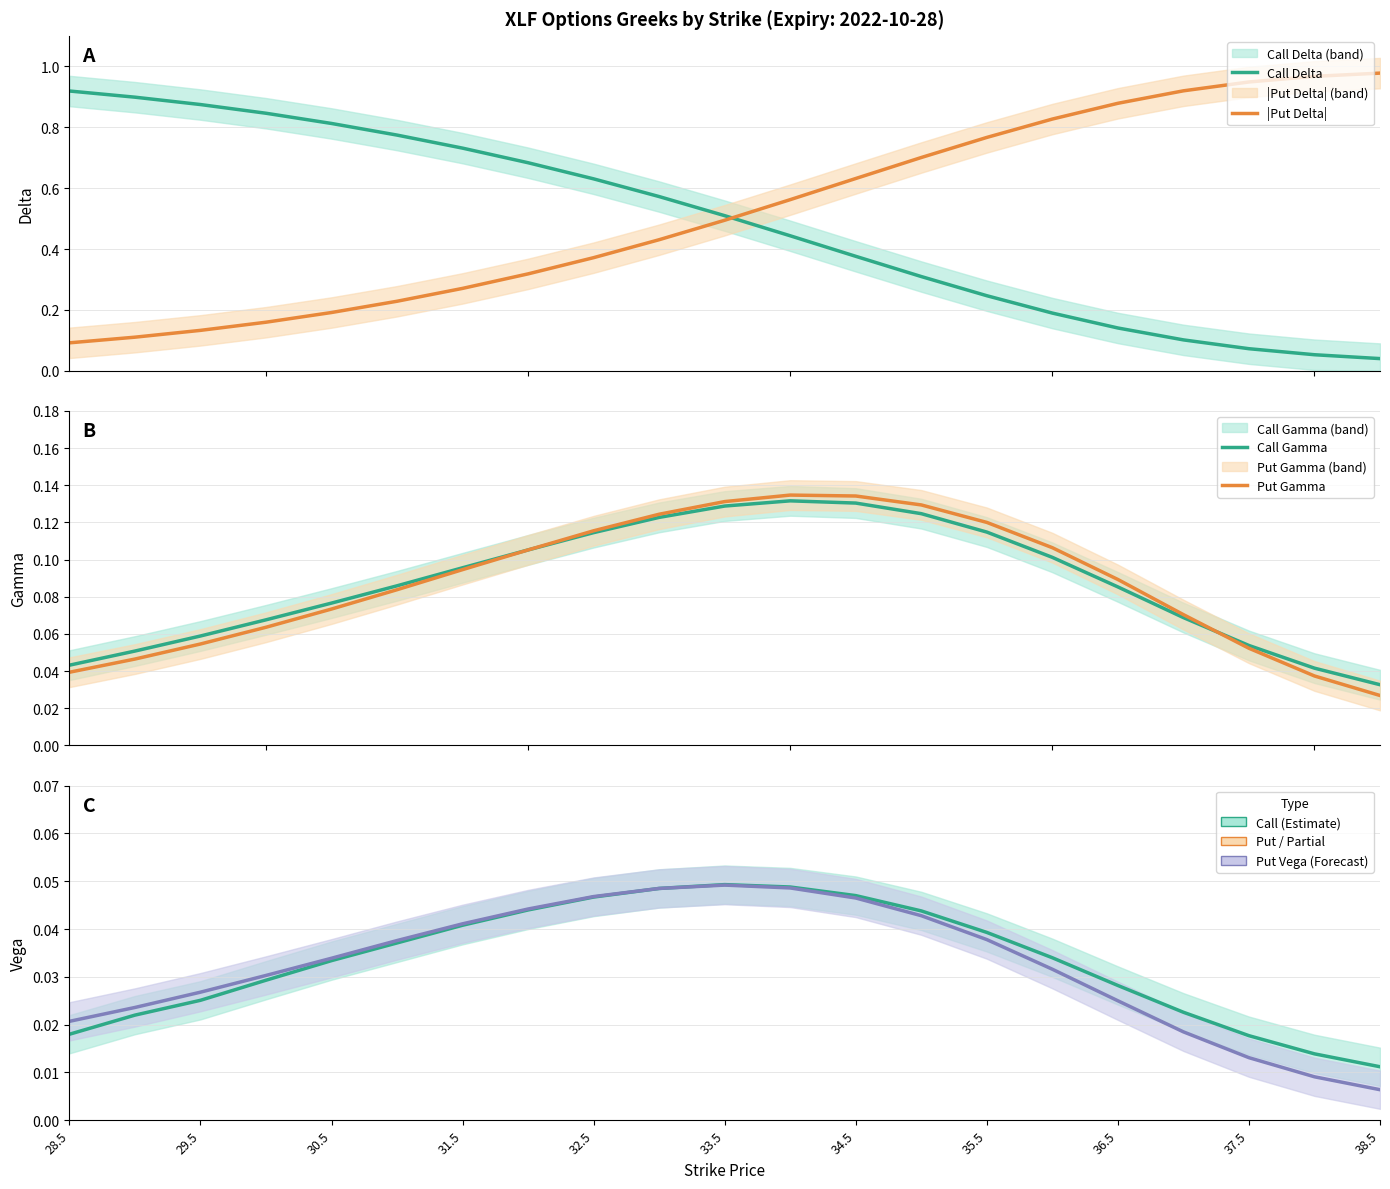

Reading right to left, what are all the values shown in this chart?

Call Delta: 0.0	0.1	0.1	0.1	0.1	0.2	0.2	0.3	0.4	0.4	0.5	0.6	0.6	0.7	0.7	0.8	0.8	0.8	0.9	0.9	0.9
|Put Delta|: 1.0	1.0	0.9	0.9	0.9	0.8	0.8	0.7	0.6	0.6	0.5	0.4	0.4	0.3	0.3	0.2	0.2	0.2	0.1	0.1	0.1
Call Gamma: 0.0	0.0	0.1	0.1	0.1	0.1	0.1	0.1	0.1	0.1	0.1	0.1	0.1	0.1	0.1	0.1	0.1	0.1	0.1	0.1	0.0
Put Gamma: 0.0	0.0	0.1	0.1	0.1	0.1	0.1	0.1	0.1	0.1	0.1	0.1	0.1	0.1	0.1	0.1	0.1	0.1	0.1	0.0	0.0
Call Vega: 0.0	0.0	0.0	0.0	0.0	0.0	0.0	0.0	0.0	0.0	0.0	0.0	0.0	0.0	0.0	0.0	0.0	0.0	0.0	0.0	0.0
Put Vega: 0.0	0.0	0.0	0.0	0.0	0.0	0.0	0.0	0.0	0.0	0.0	0.0	0.0	0.0	0.0	0.0	0.0	0.0	0.0	0.0	0.0